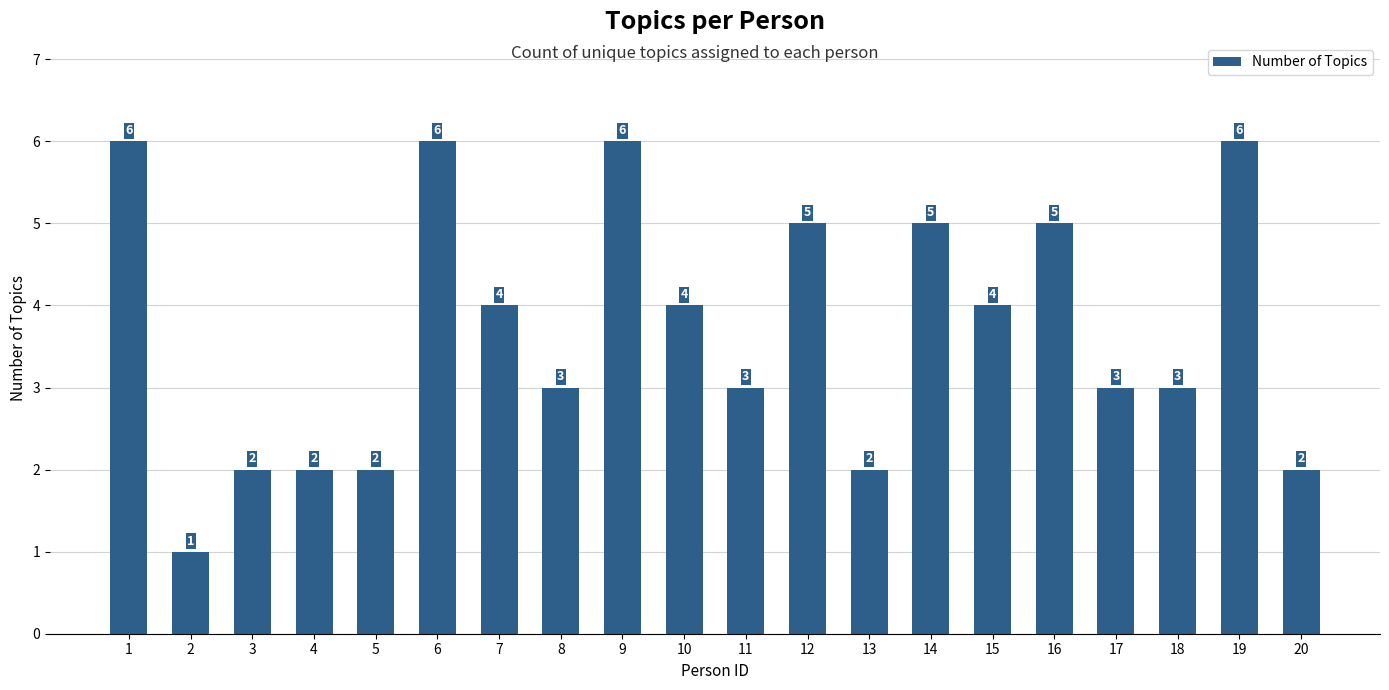

The chart shows a value of 2 at 20. True or false?

True